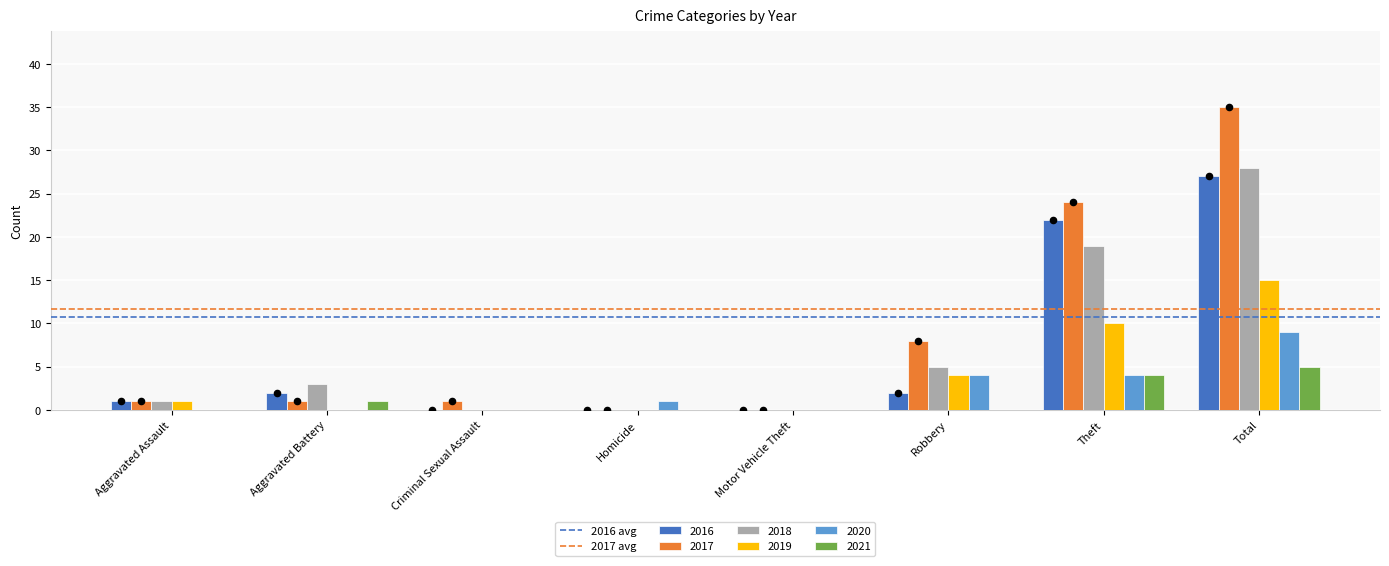

Which series reaches the minimum Y coordinate?

2016 avg